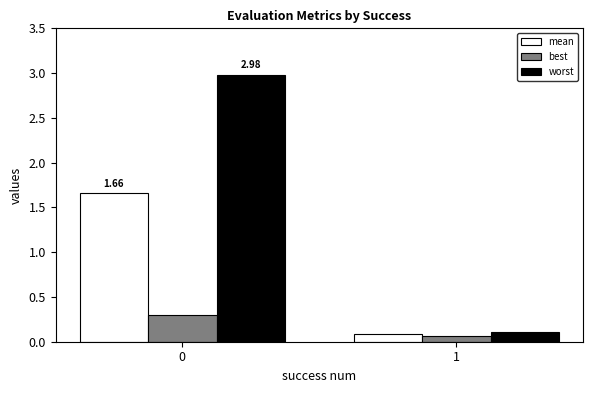

Rank the categories by best value from lowest to highest.

1, 0